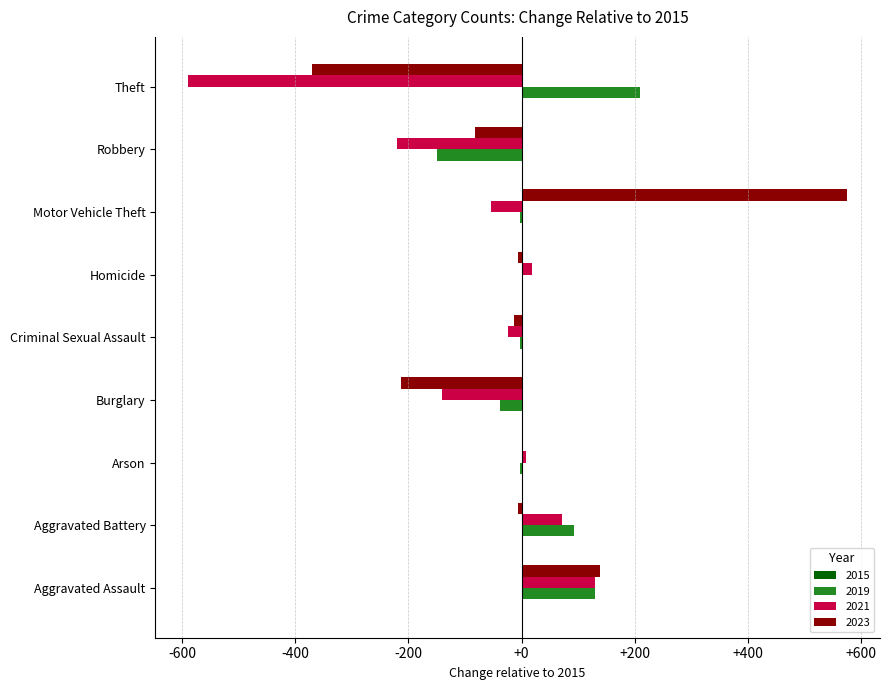

At which category is the sum across all series the highest?

Motor Vehicle Theft